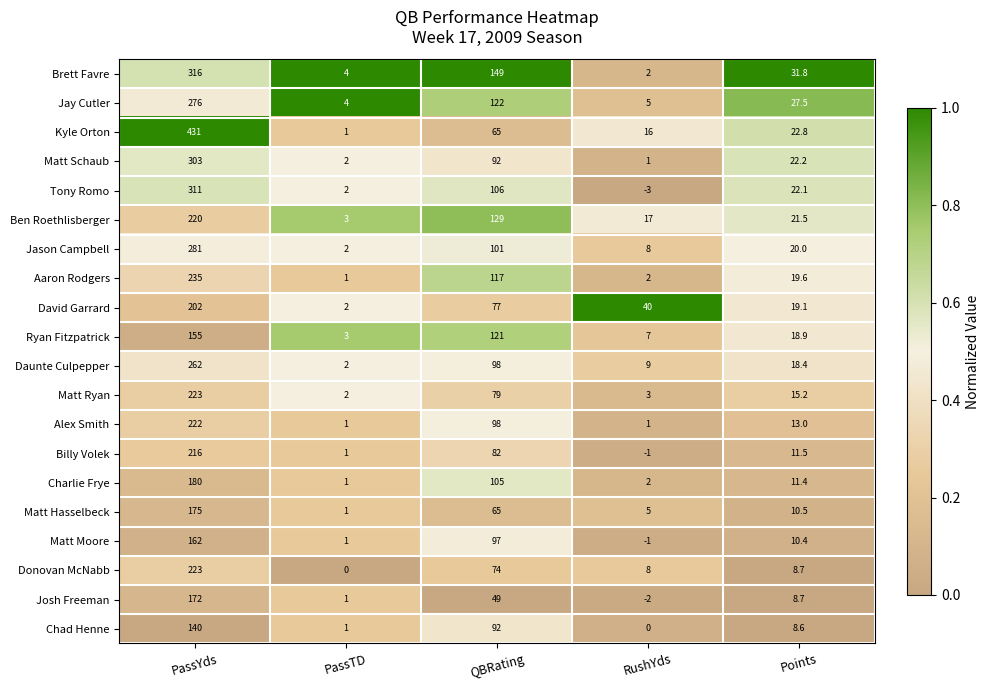

Which category has the lowest value across all series?

RushYds